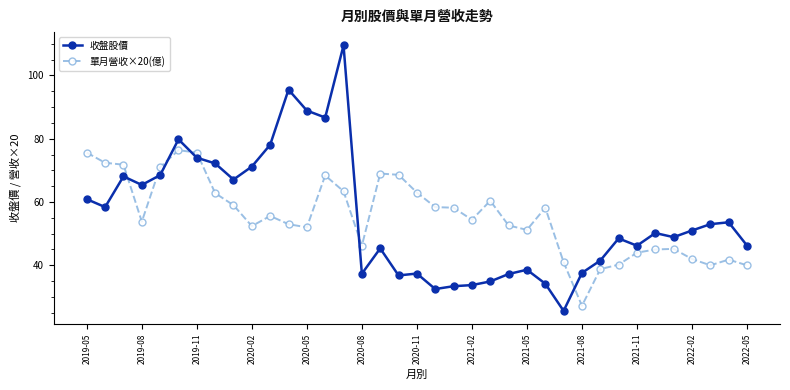

What is the smallest value displayed?

25.6